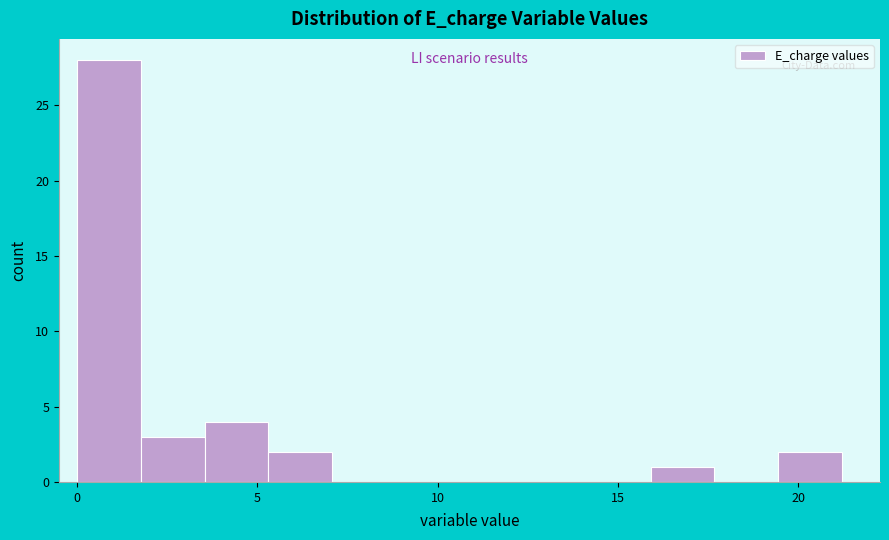

Around what value on the x-axis is the tallest bar? Give the approximate position of its centre, as read against the axis.

1.0